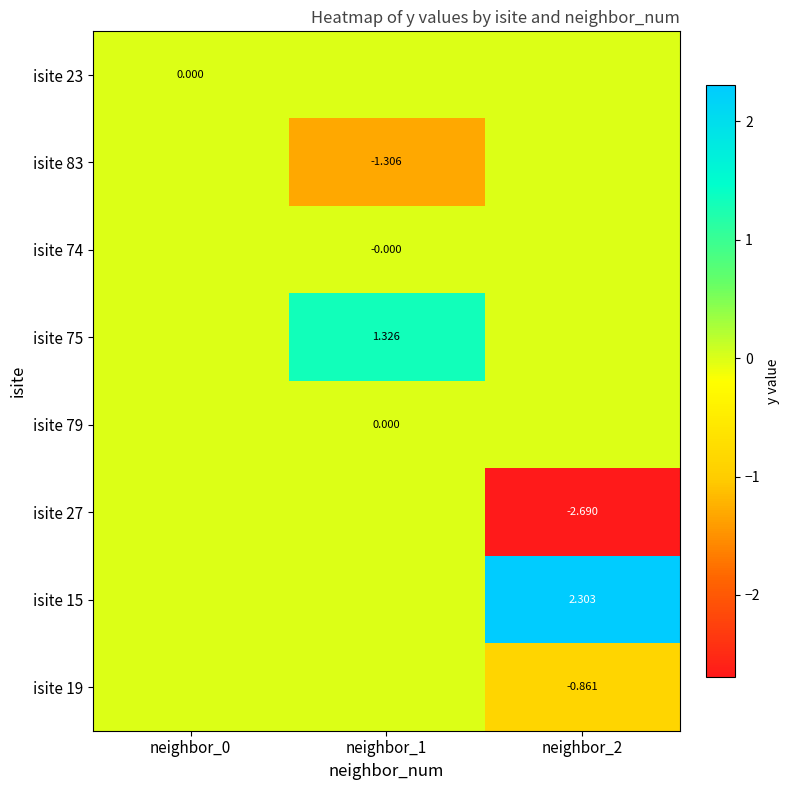

Between neighbor_1 and neighbor_2, which is larger?

neighbor_1